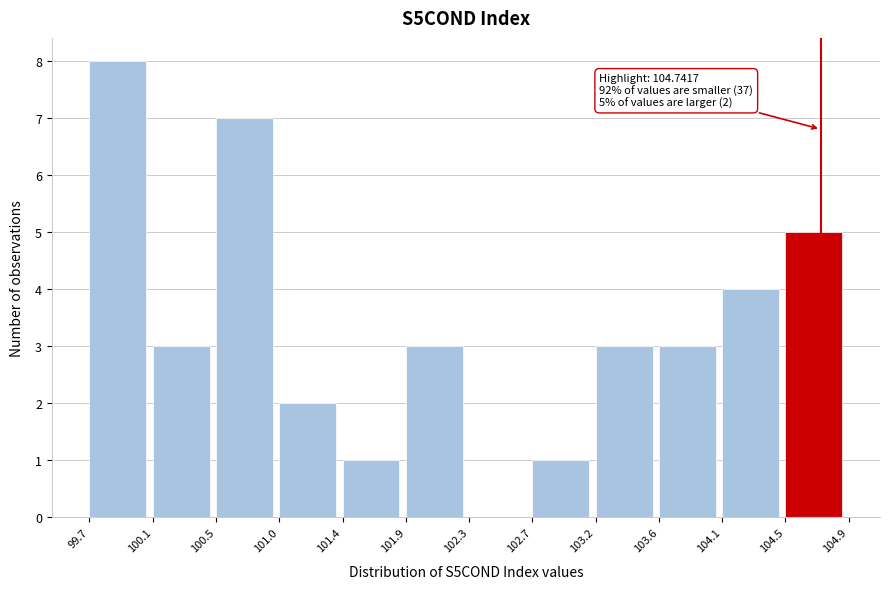

Over which range of the x-axis is the bar tallest?

99.7 to 100.1